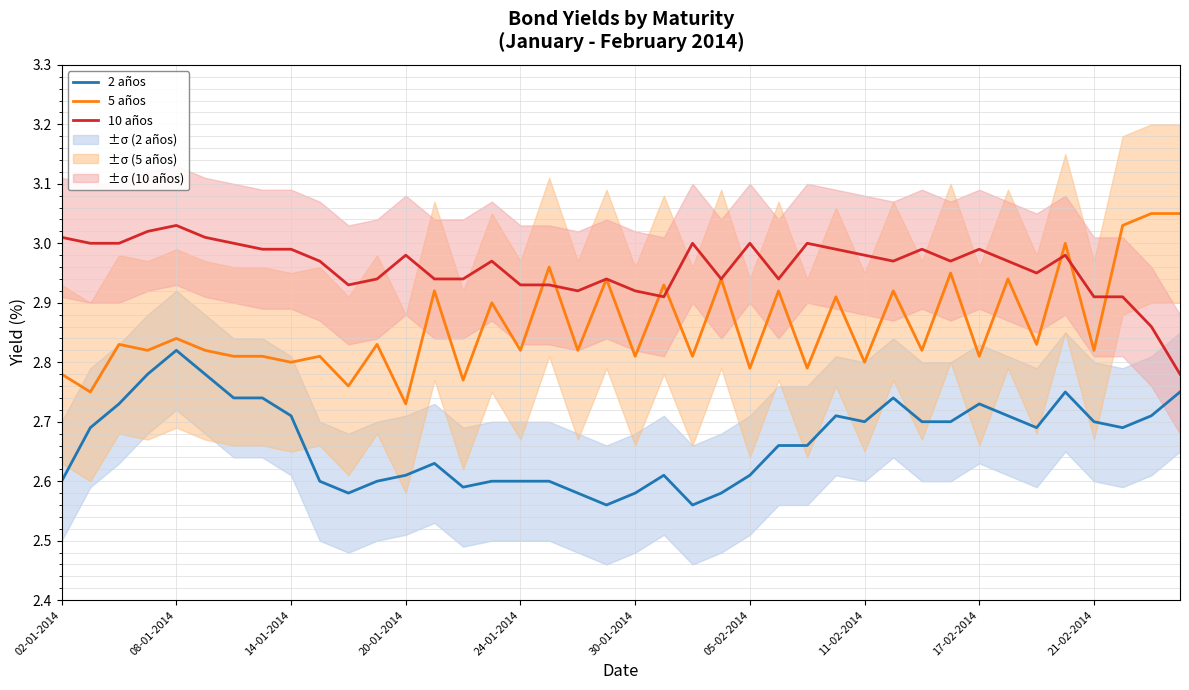

Which category has the lowest value across all series?

19